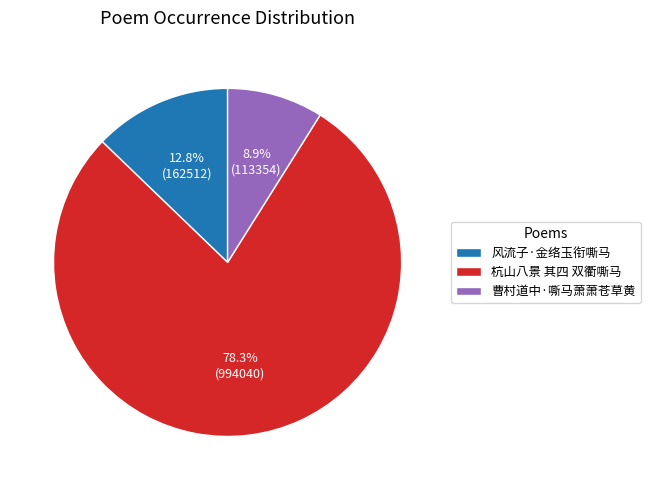

Which slice represents more than half of the pie?

杭山八景 其四 双衢嘶马